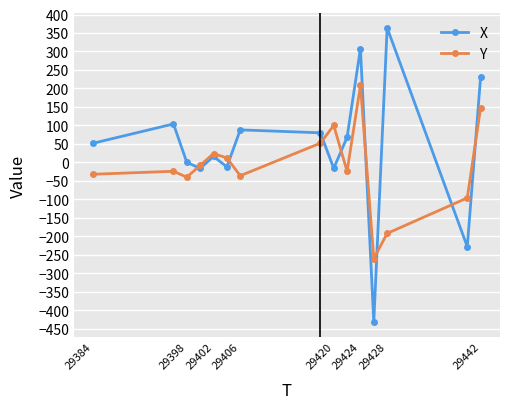

Which series has the widest spread of values?

X